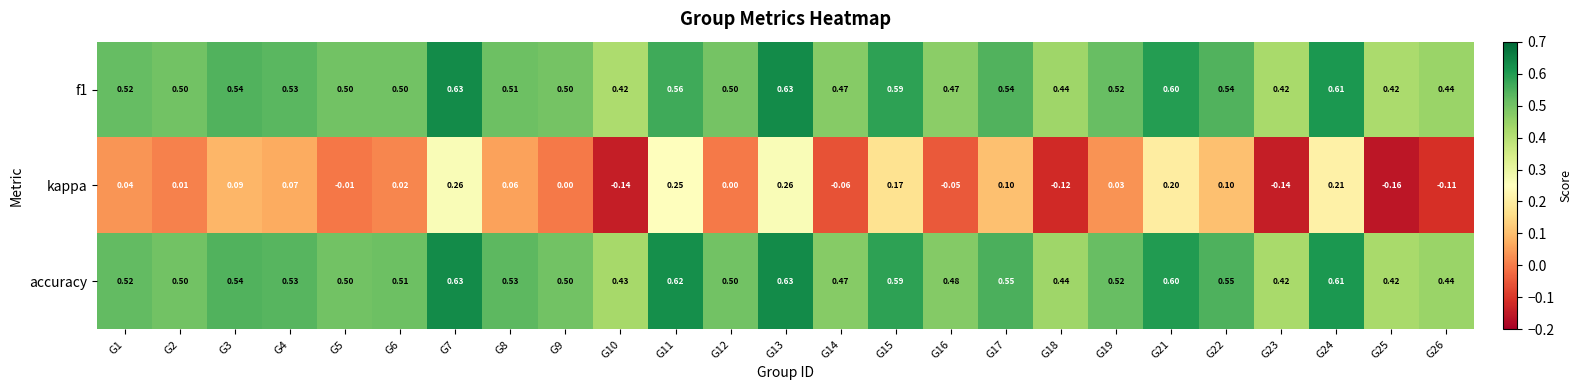

What is the difference between the highest and lowest values at G5?

0.5